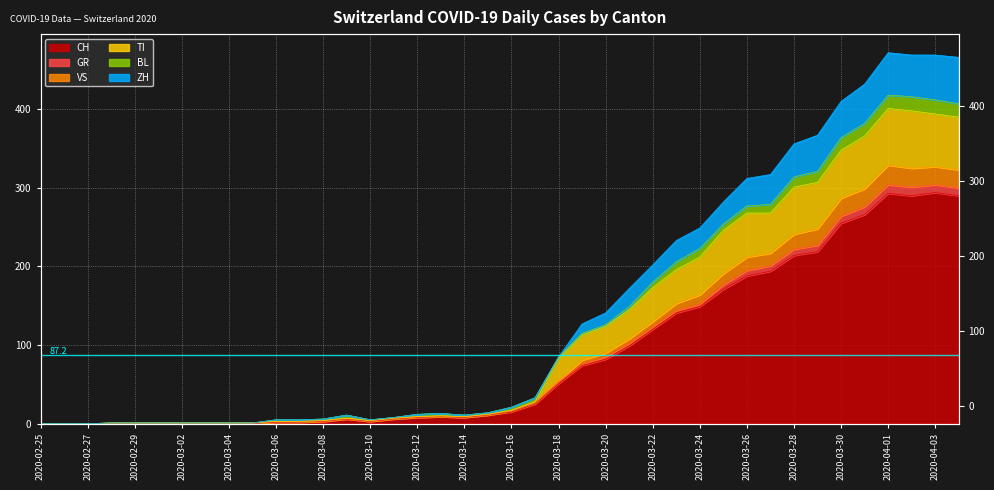

Read the ZH value at 2020-04-03.

469